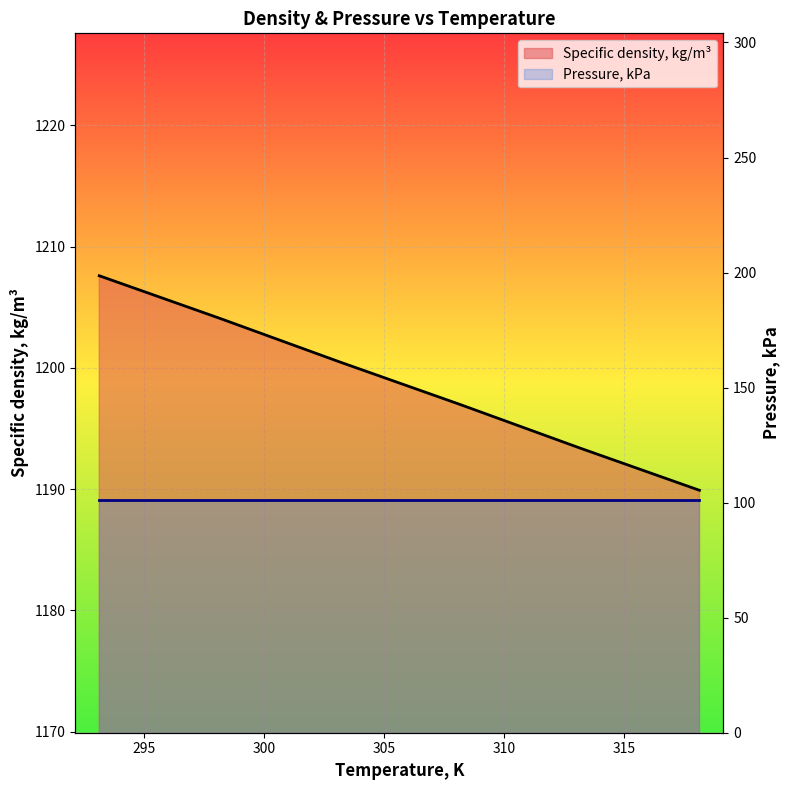

Rank the categories by value from highest to lowest.

293.15, 298.15, 303.15, 308.15, 313.15, 318.15